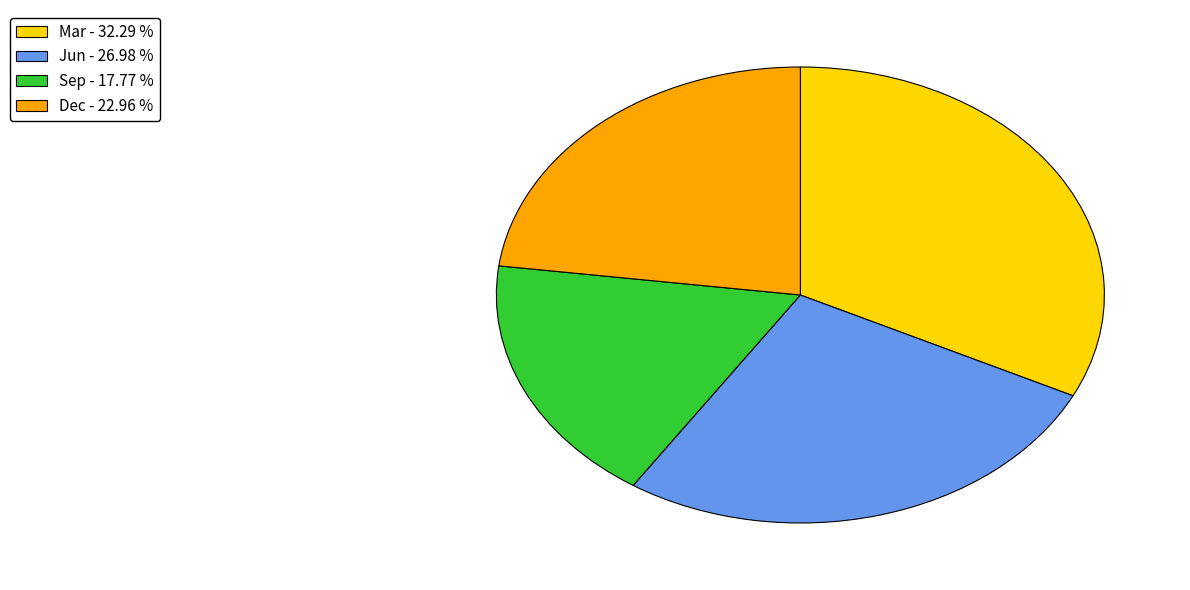

Between Jun - 26.98 % and Sep - 17.77 %, which is larger?

Jun - 26.98 %